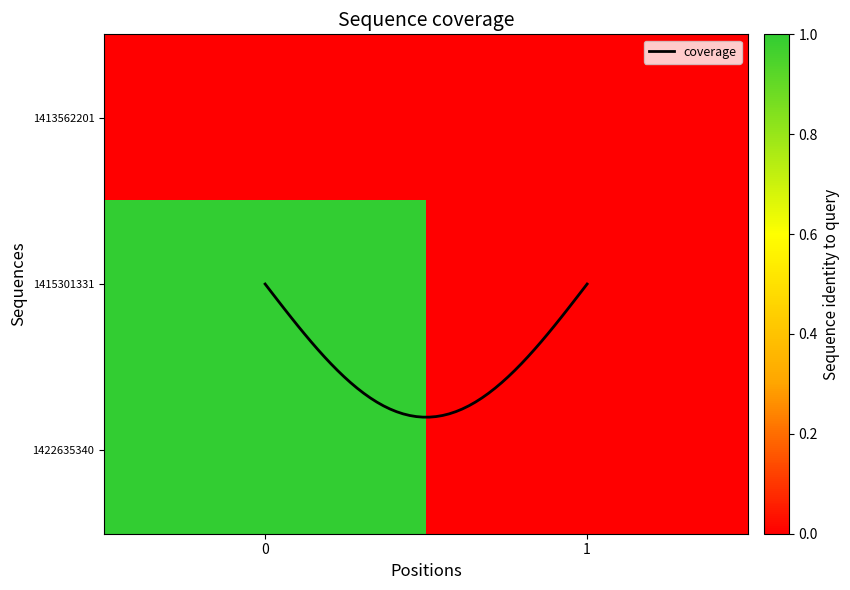

How many categories are shown in the chart?

2